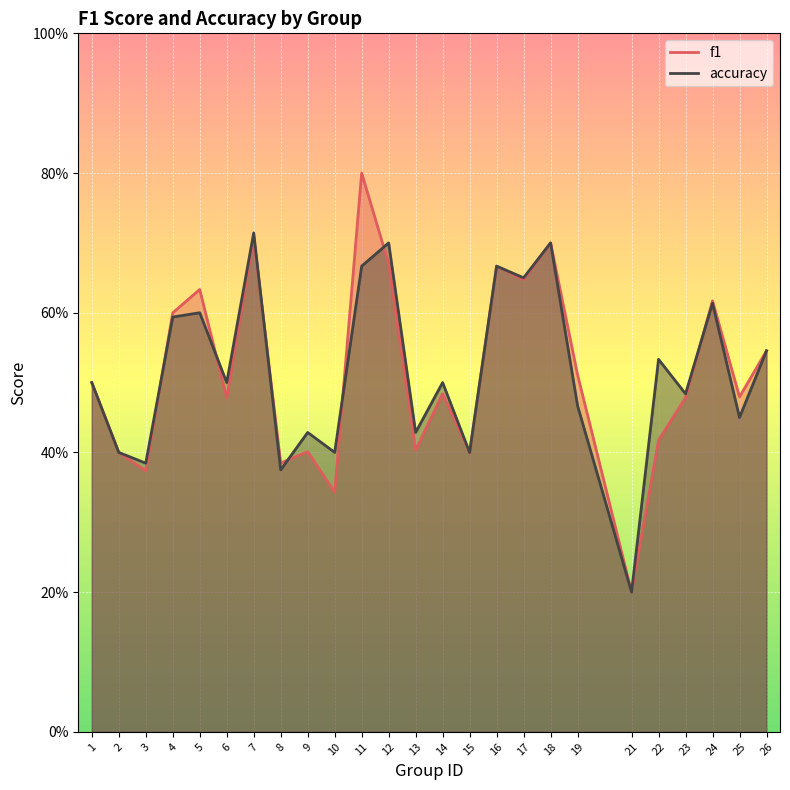

Reading left to right, list all the values displayed in this chart.

f1: 1=0.5	2=0.4	3=0.4	4=0.6	5=0.6	6=0.5	7=0.7	8=0.4	9=0.4	10=0.3	11=0.8	12=0.7	13=0.4	14=0.5	15=0.4	16=0.7	17=0.6	18=0.7	19=0.5	21=0.2	22=0.4	23=0.5	24=0.6	25=0.5	26=0.5
accuracy: 1=0.5	2=0.4	3=0.4	4=0.6	5=0.6	6=0.5	7=0.7	8=0.4	9=0.4	10=0.4	11=0.7	12=0.7	13=0.4	14=0.5	15=0.4	16=0.7	17=0.7	18=0.7	19=0.5	21=0.2	22=0.5	23=0.5	24=0.6	25=0.5	26=0.5